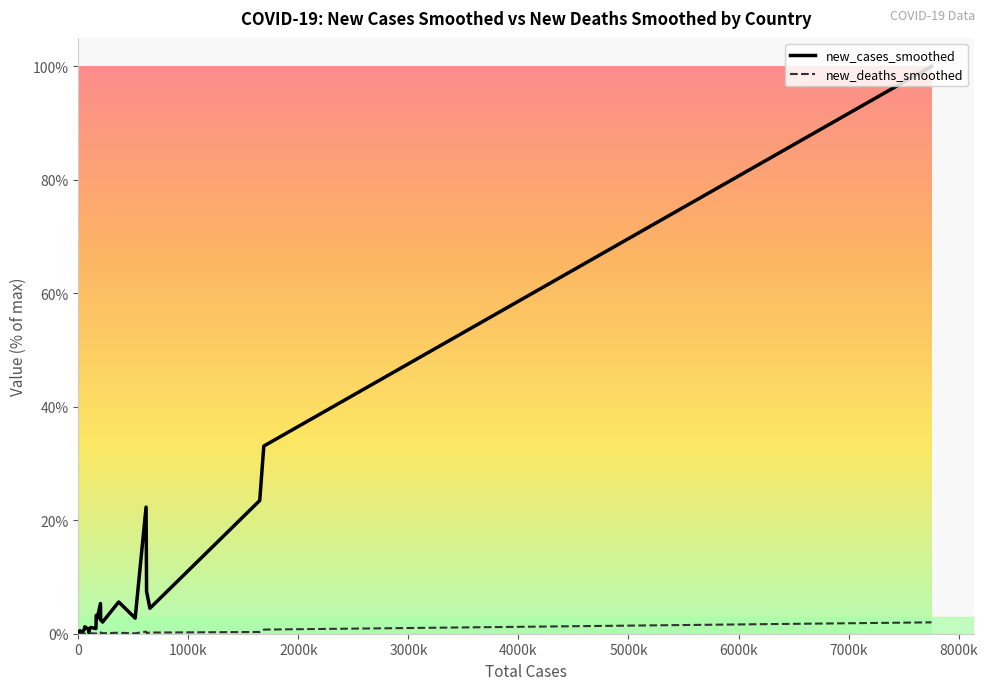

Which series has the largest total across all categories?

new_cases_smoothed